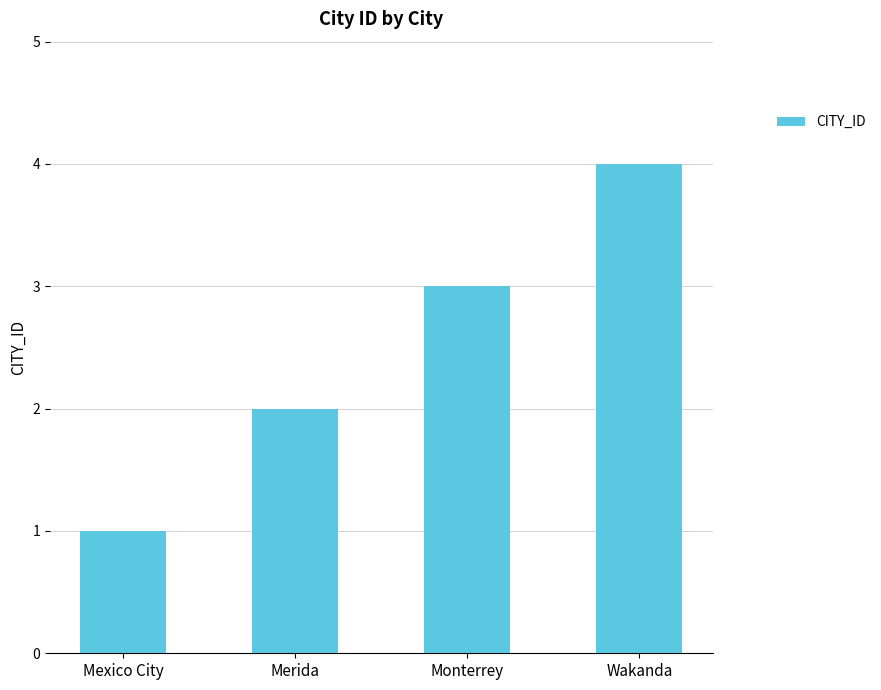

How many series are shown in this chart?

1